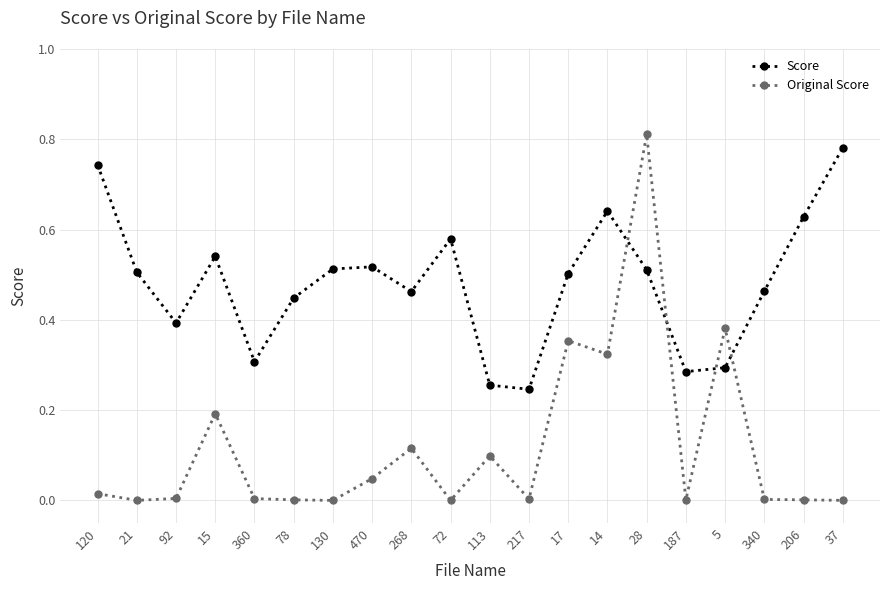

At how many categories does at least one series exceed 0?

20